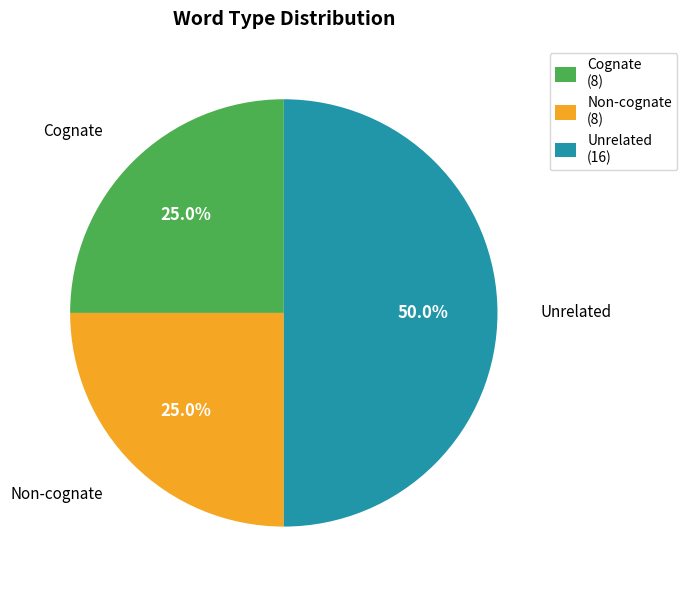

Is it true that Non-cognate is 19% of the pie?

False